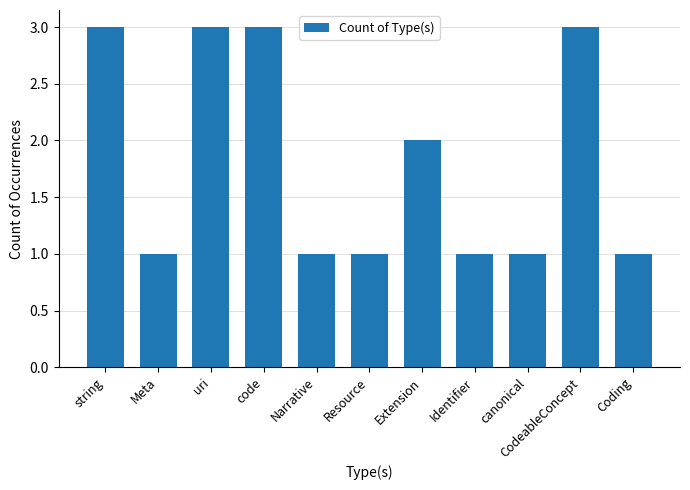

What is the maximum value shown in the chart?

3